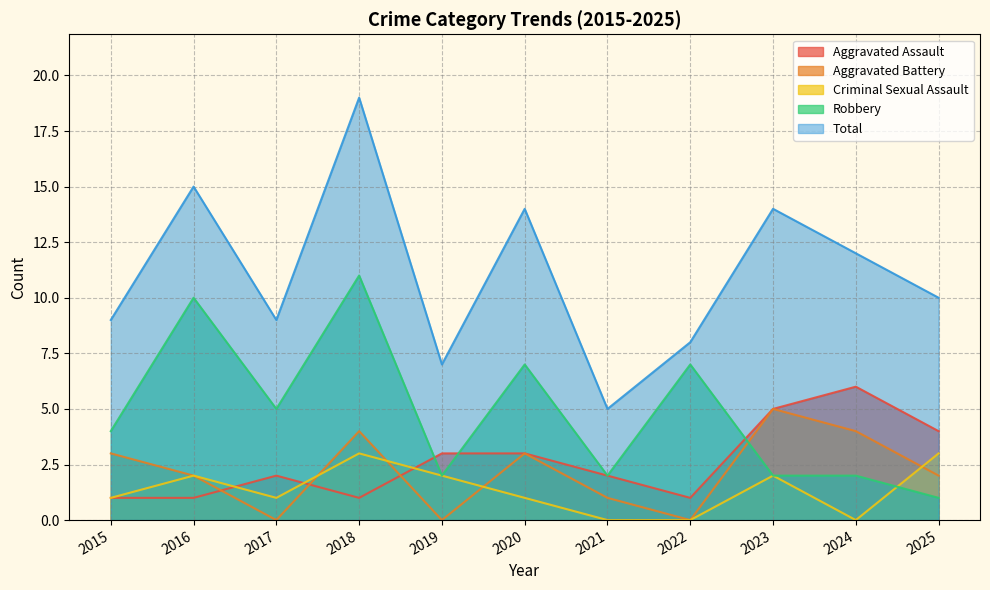

What is the value of the Aggravated Assault point at the 9th from the left?

5